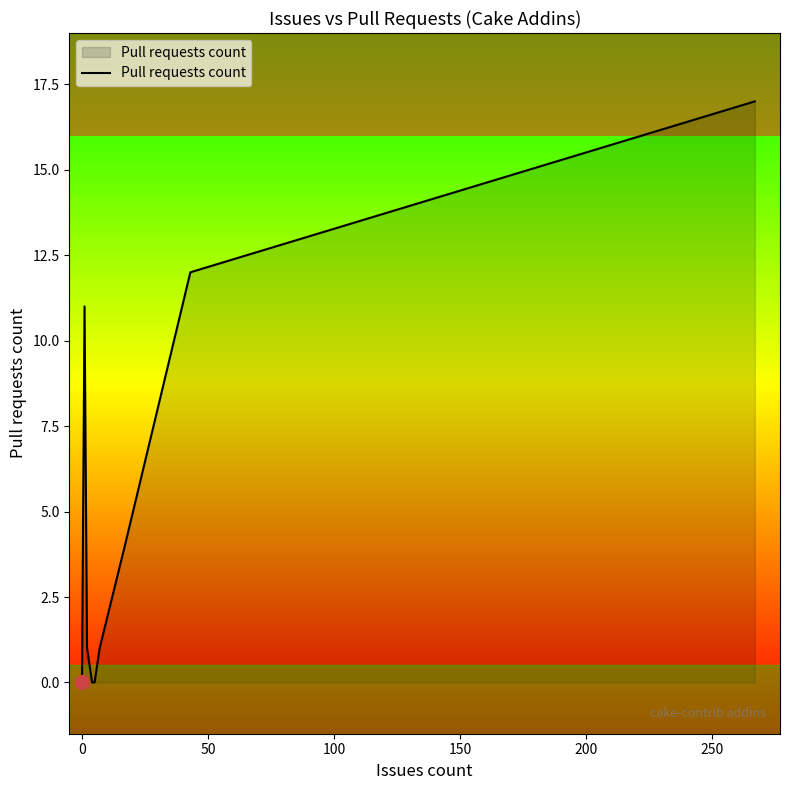

What is the maximum value shown in the chart?

17